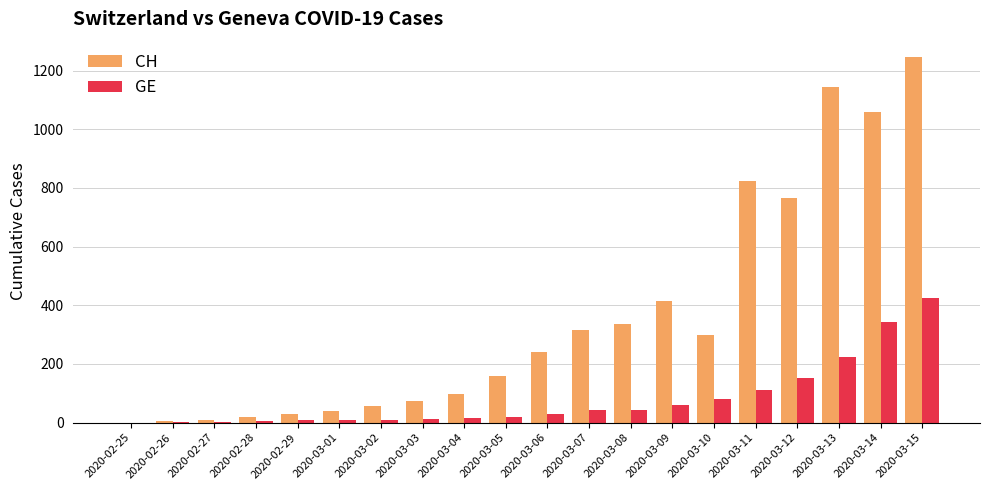

What is the sum of all CH values?

7136